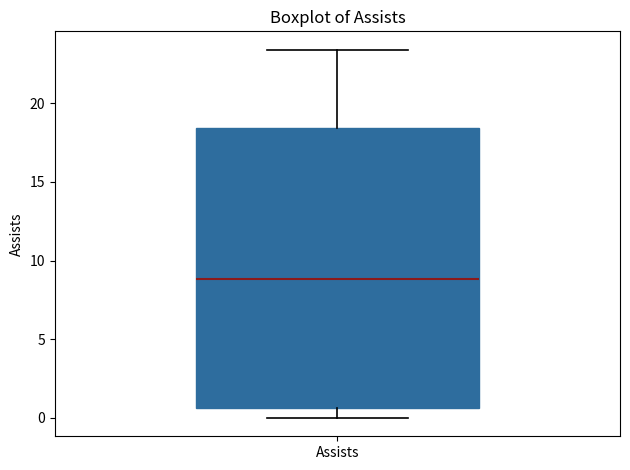

Transcribe this box plot: give where the median line is, the range the box spans, and where the two whiskers end, as read against the y-axis. The values are not printed on the chart, so give them approximately, as read against the axis.

median 9.0, box 0.5 to 18.5, whiskers 0.0 to 23.5